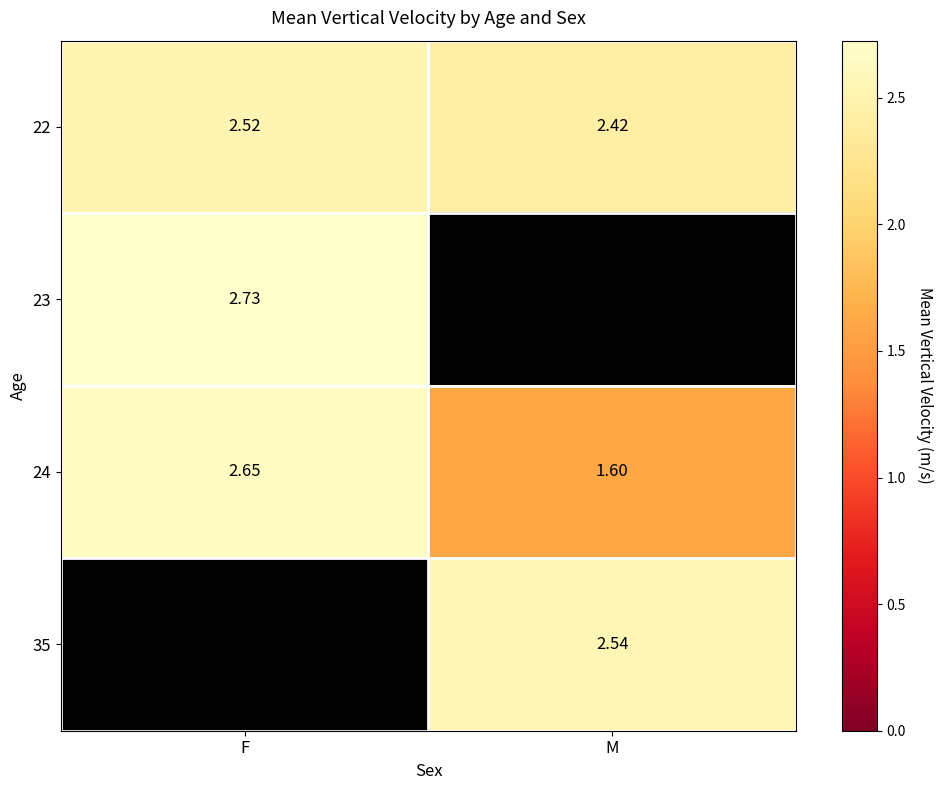

Where does the 24 series first go above 2?

F